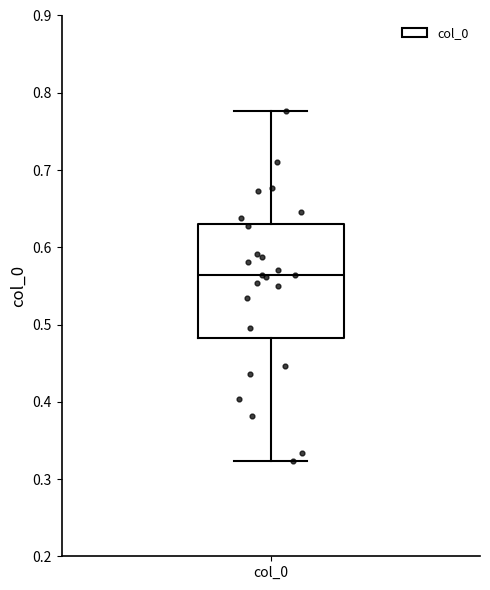

Transcribe this box plot: give where the median line is, the range the box spans, and where the two whiskers end, as read against the y-axis. The values are not printed on the chart, so give them approximately, as read against the axis.

median 0.56, box 0.48 to 0.63, whiskers 0.32 to 0.78